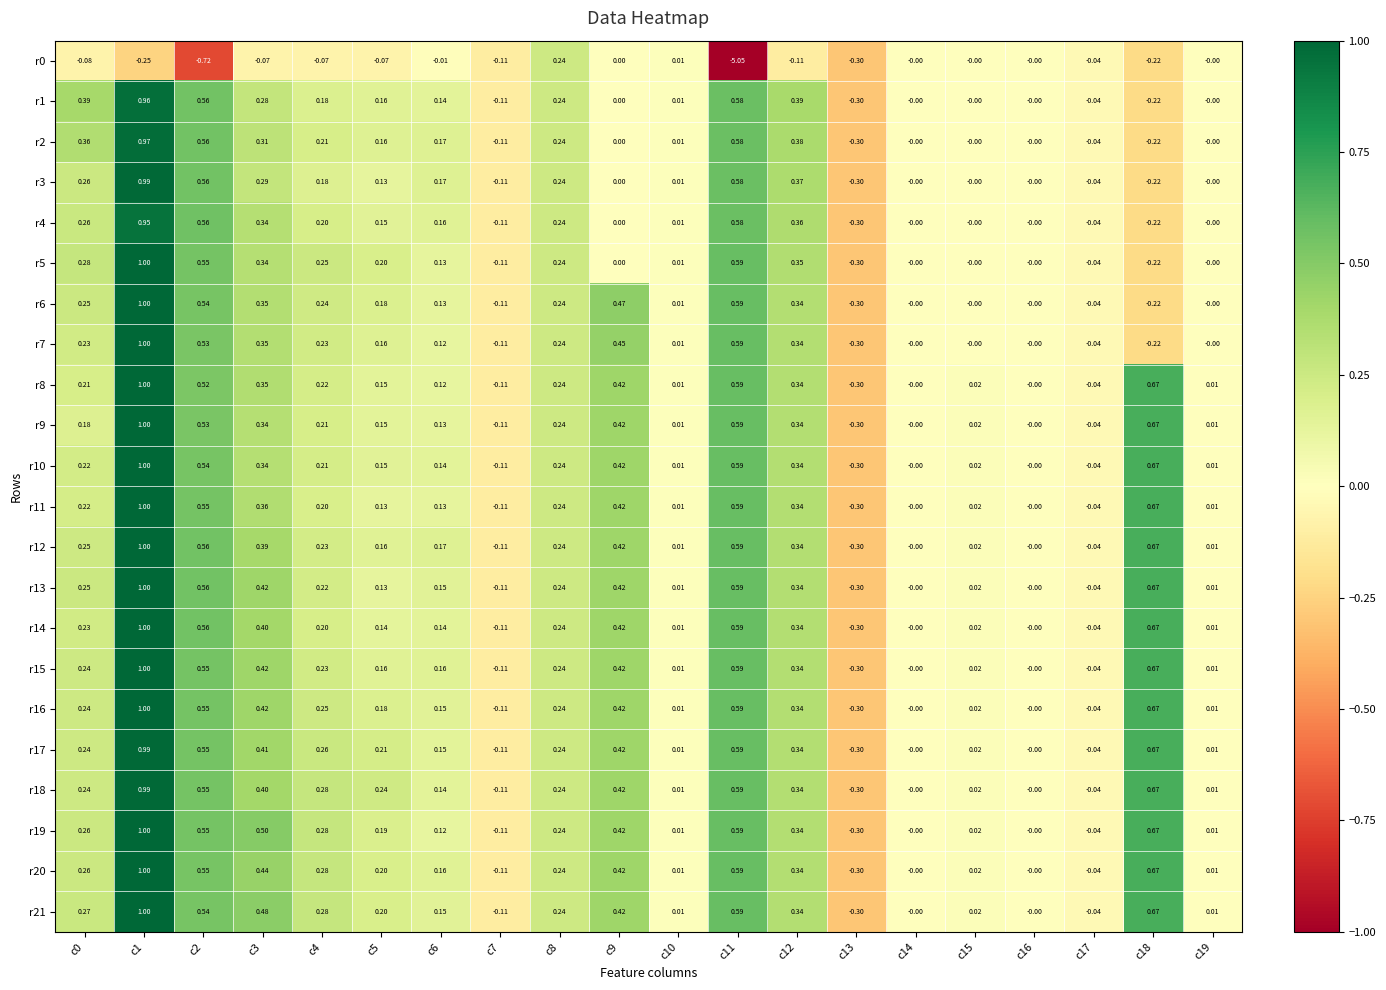

Is the value of r0 at c0 greater than the value of r5 at c4?

No